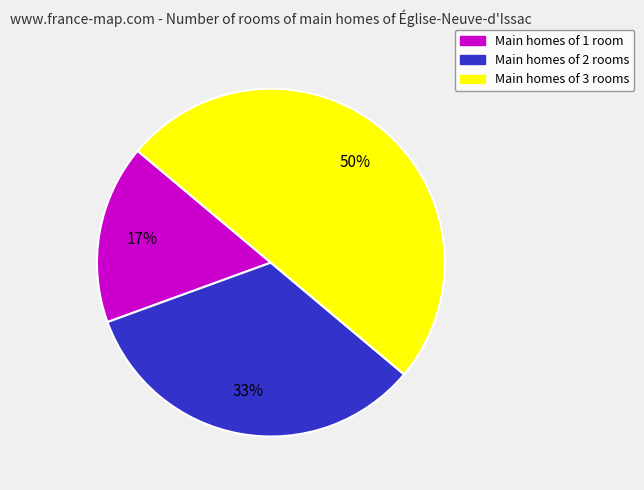

To the nearest percent, what is the average slice percentage?

33%